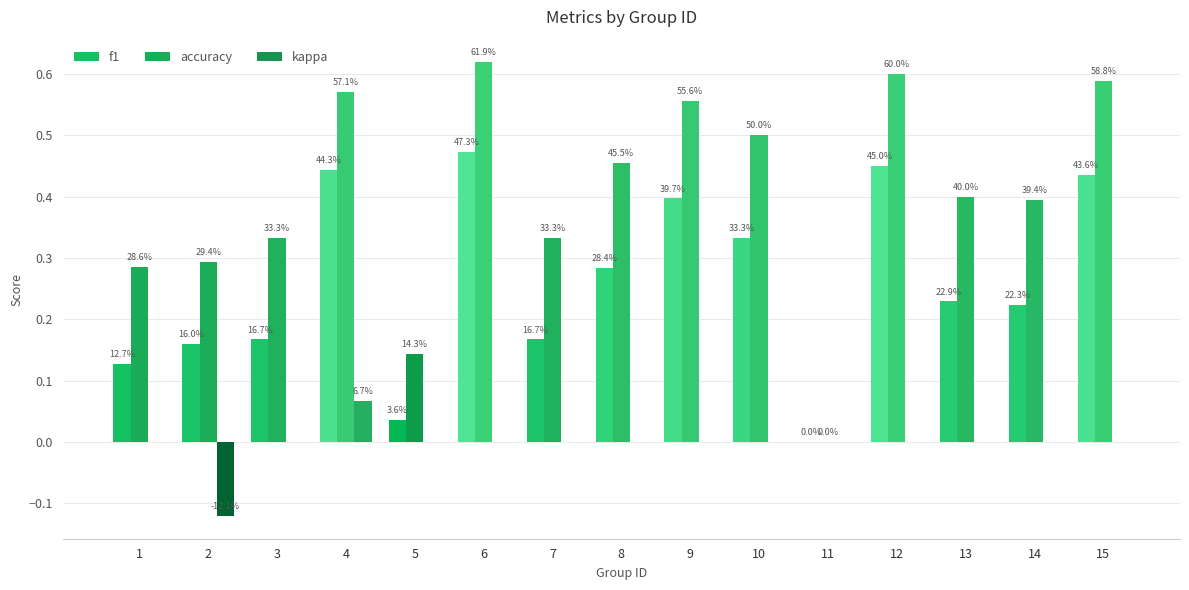

Are the bars grouped side by side (vs. stacked)?

Yes